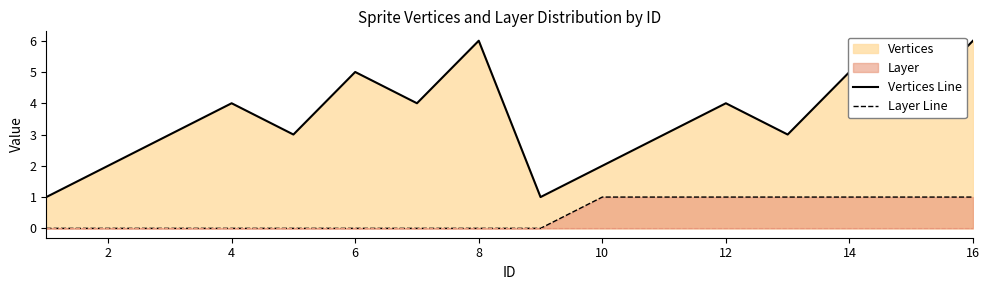

What is the greatest value displayed?

6